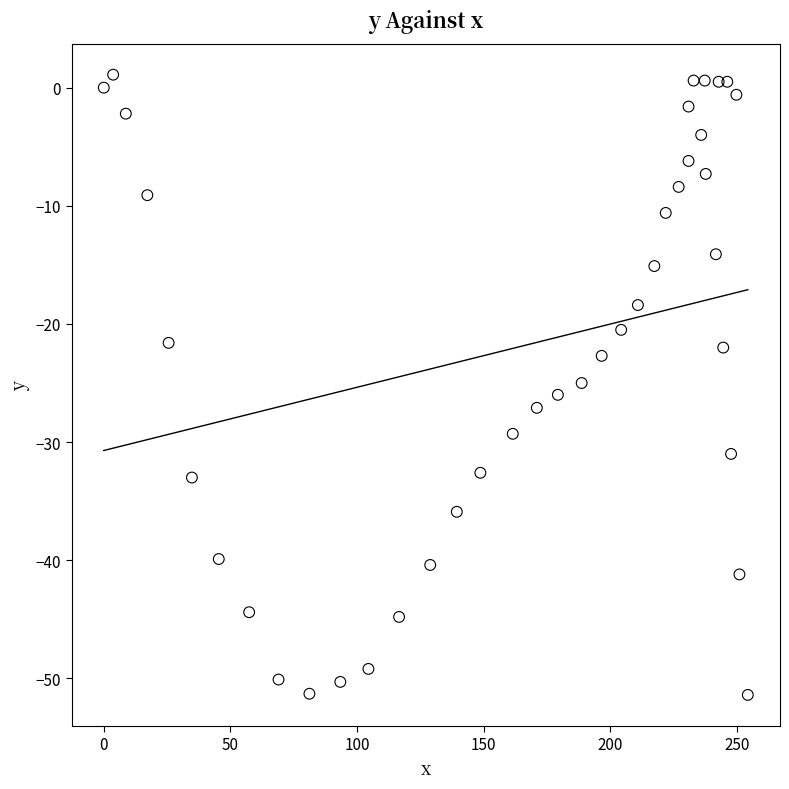

What is the range of X values (max minus min)?

254.3